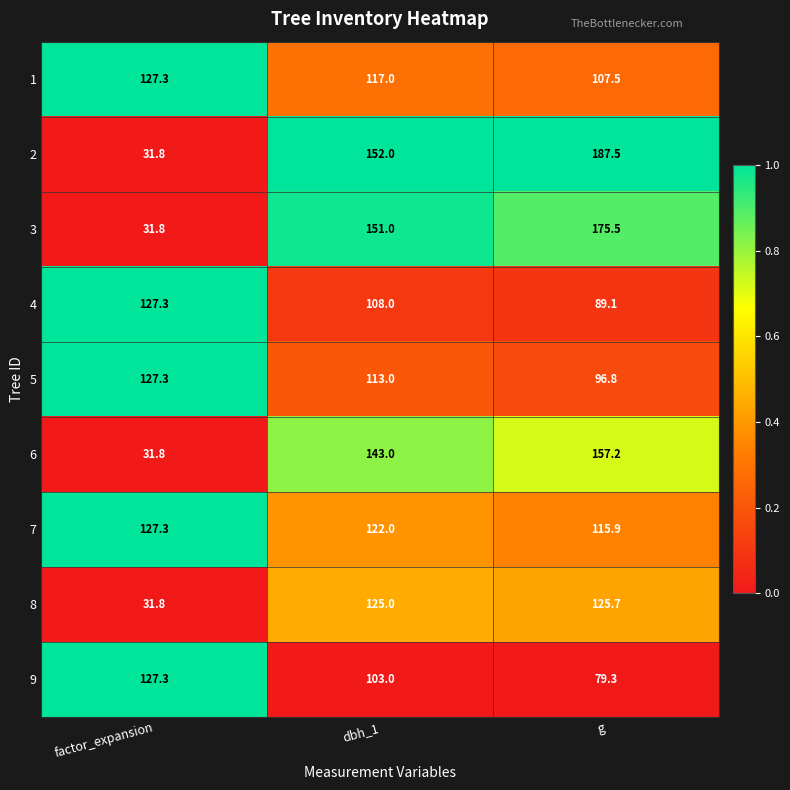

Reading right to left, extract all data points from this chart.

1: g=107.5	dbh_1=117.0	factor_expansion=127.3
2: g=187.5	dbh_1=152.0	factor_expansion=31.8
3: g=175.5	dbh_1=151.0	factor_expansion=31.8
4: g=89.1	dbh_1=108.0	factor_expansion=127.3
5: g=96.8	dbh_1=113.0	factor_expansion=127.3
6: g=157.2	dbh_1=143.0	factor_expansion=31.8
7: g=115.9	dbh_1=122.0	factor_expansion=127.3
8: g=125.7	dbh_1=125.0	factor_expansion=31.8
9: g=79.3	dbh_1=103.0	factor_expansion=127.3